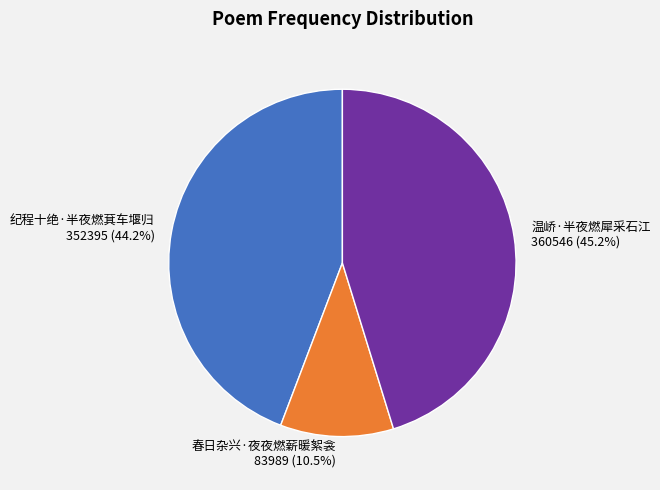

How many segments does this pie chart have?

3